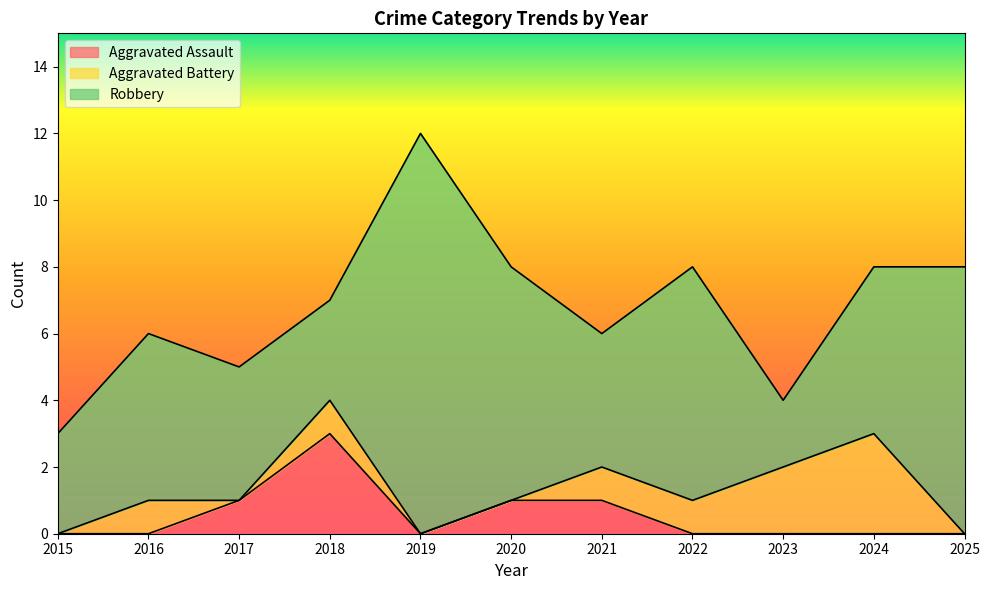

What is the average value of the Aggravated Assault series?

1